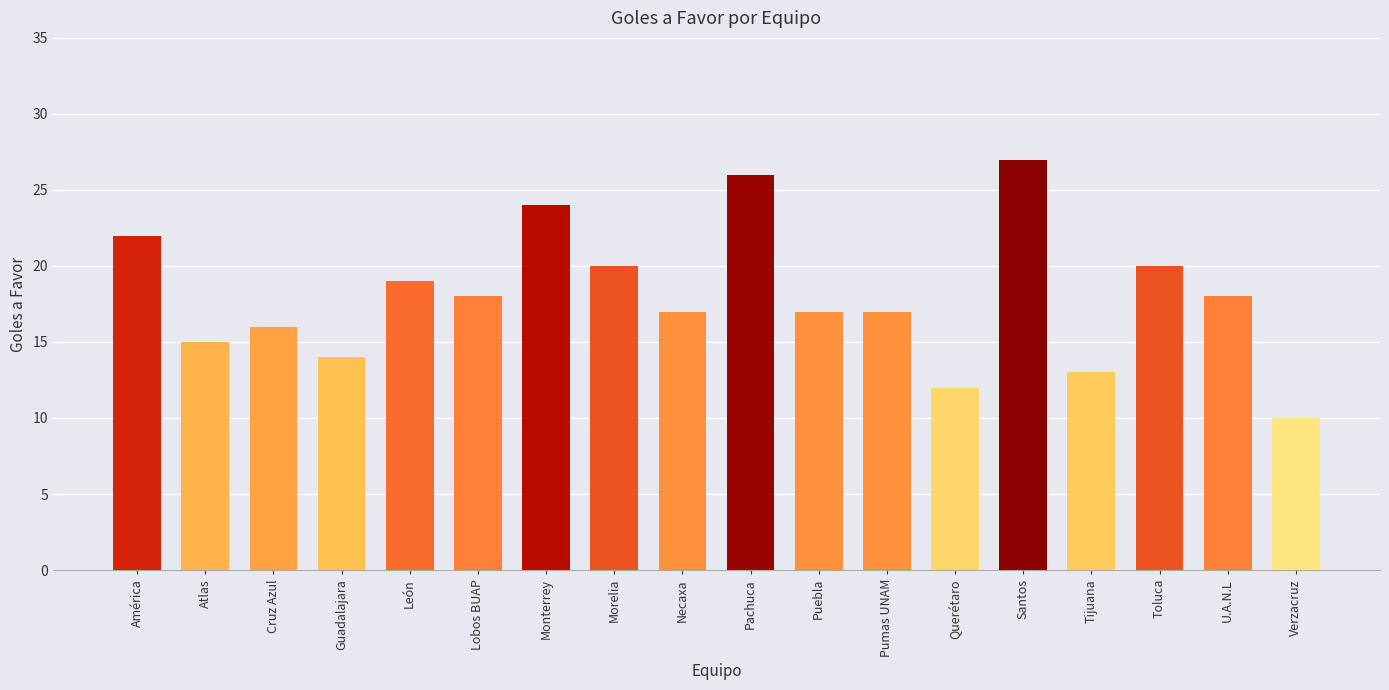

What is the smallest value displayed?

10